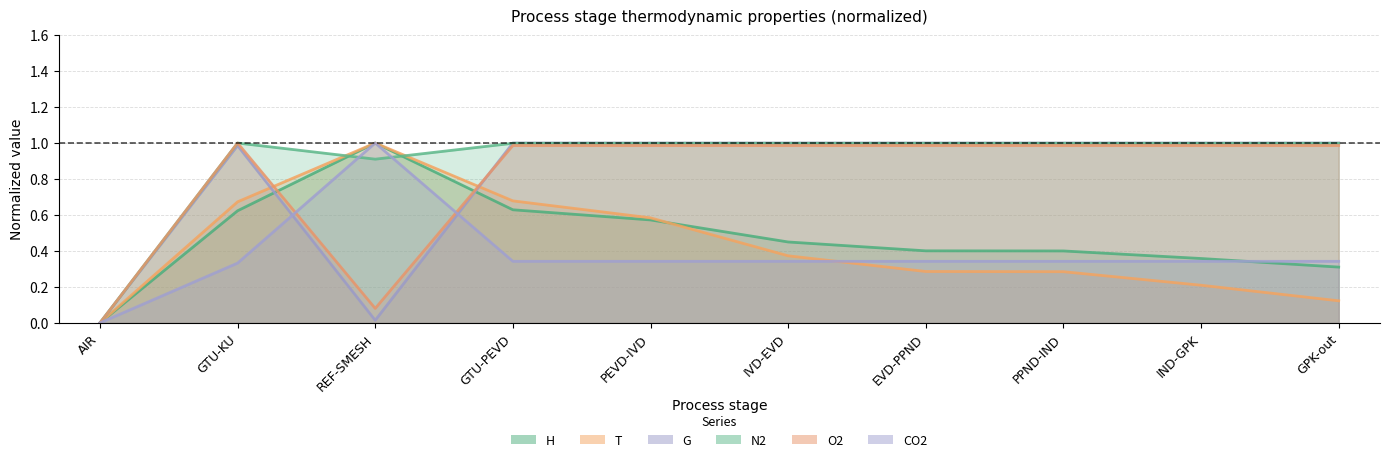

Which category has the lowest value in the N2 series?

AIR